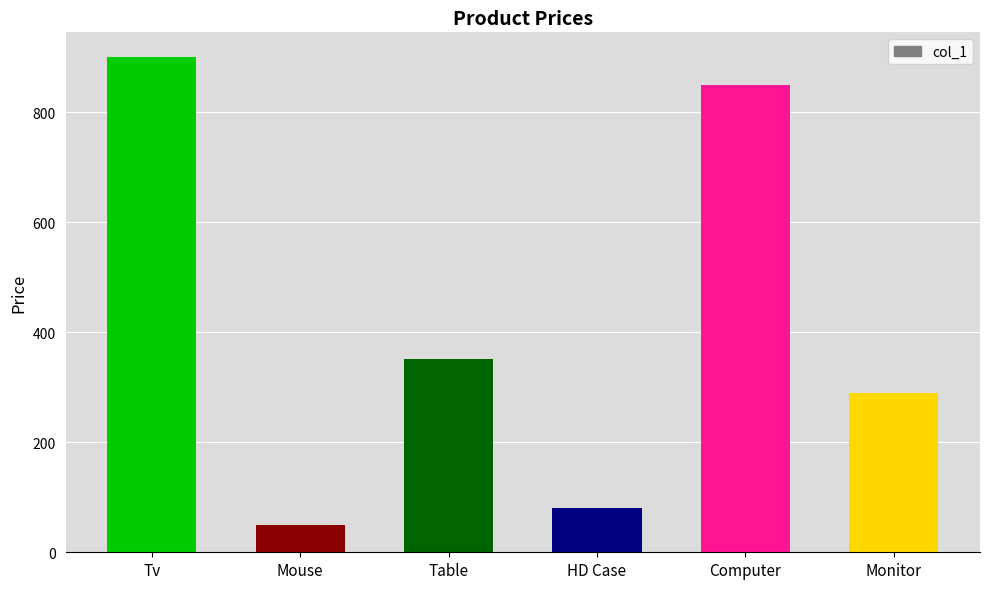

What is the label of the 5th bar from the left?

Computer